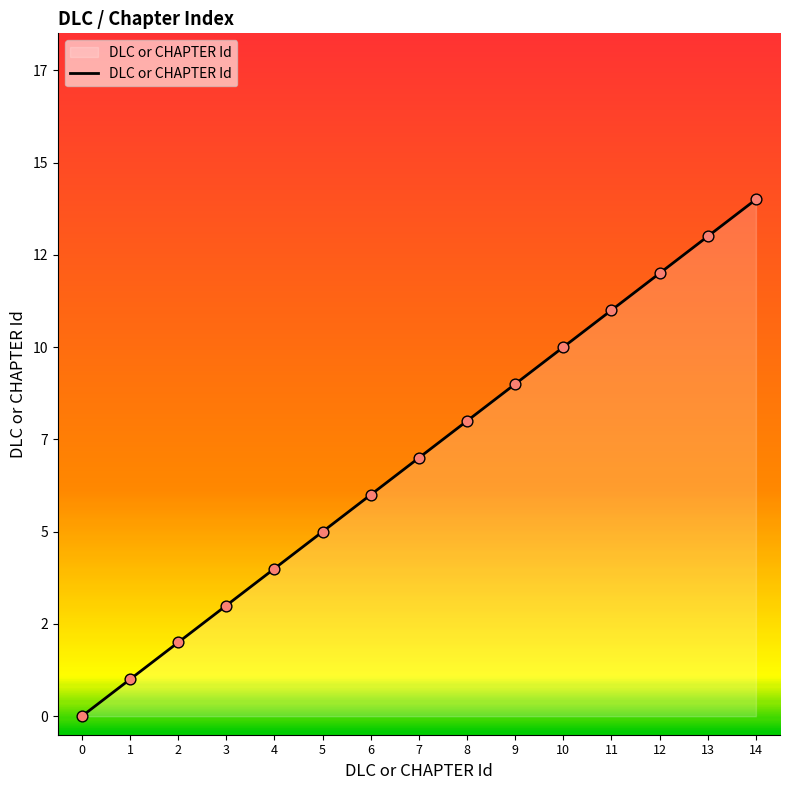

What is the change in value from 0 to 6?

+6